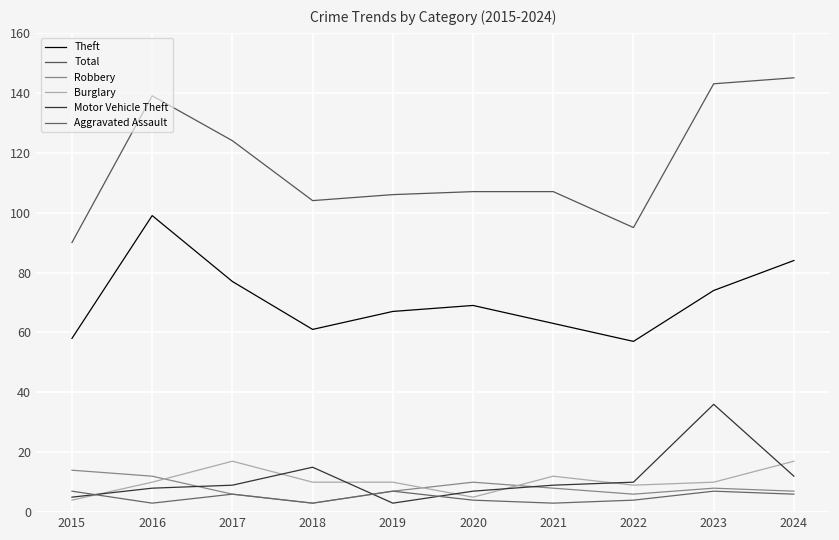

What are all the series names shown in the legend?

Theft, Total, Robbery, Burglary, Motor Vehicle Theft, Aggravated Assault